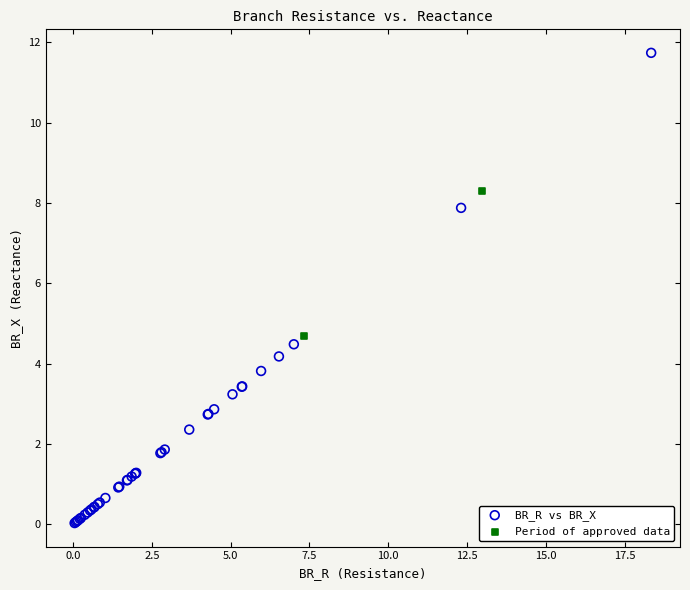

Which series contains the highest Y value?

BR_R vs BR_X